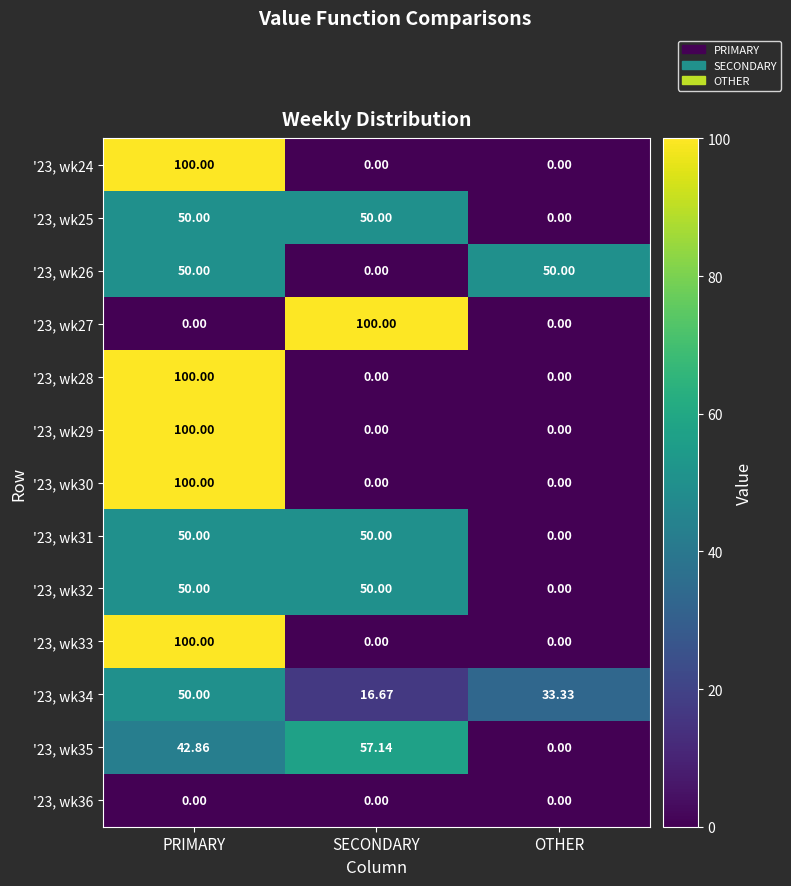

At which category is the sum across all series the highest?

PRIMARY